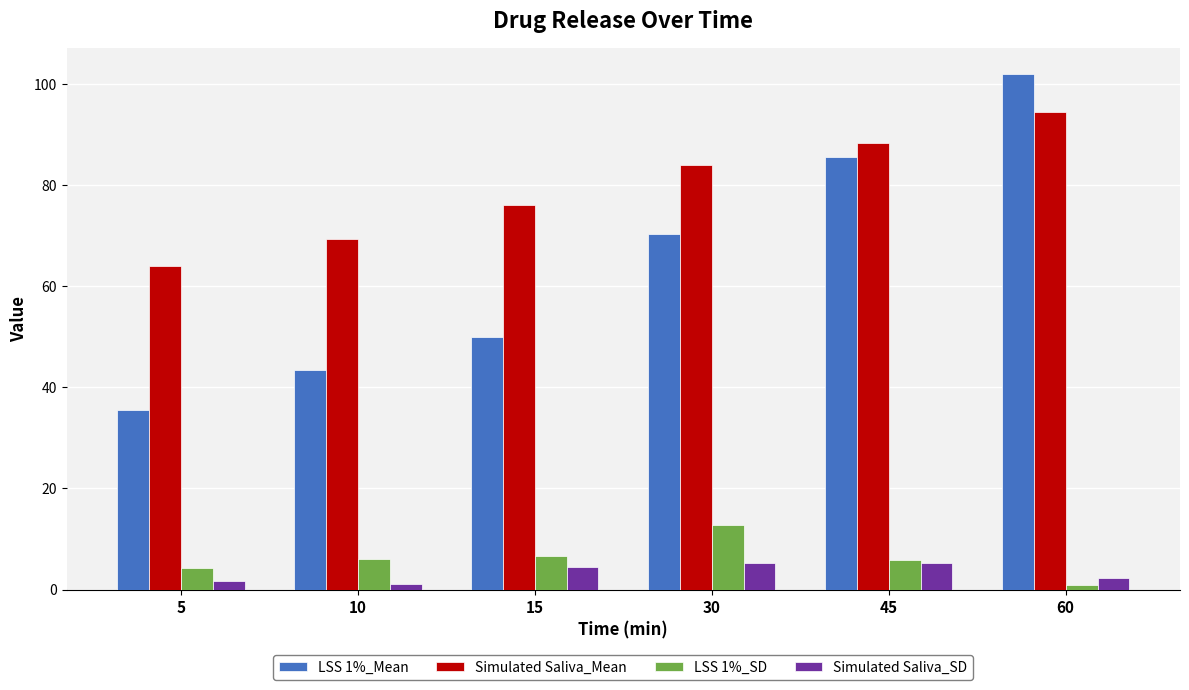

Is it true that Simulated Saliva_SD equals 5.2 at 45?

True